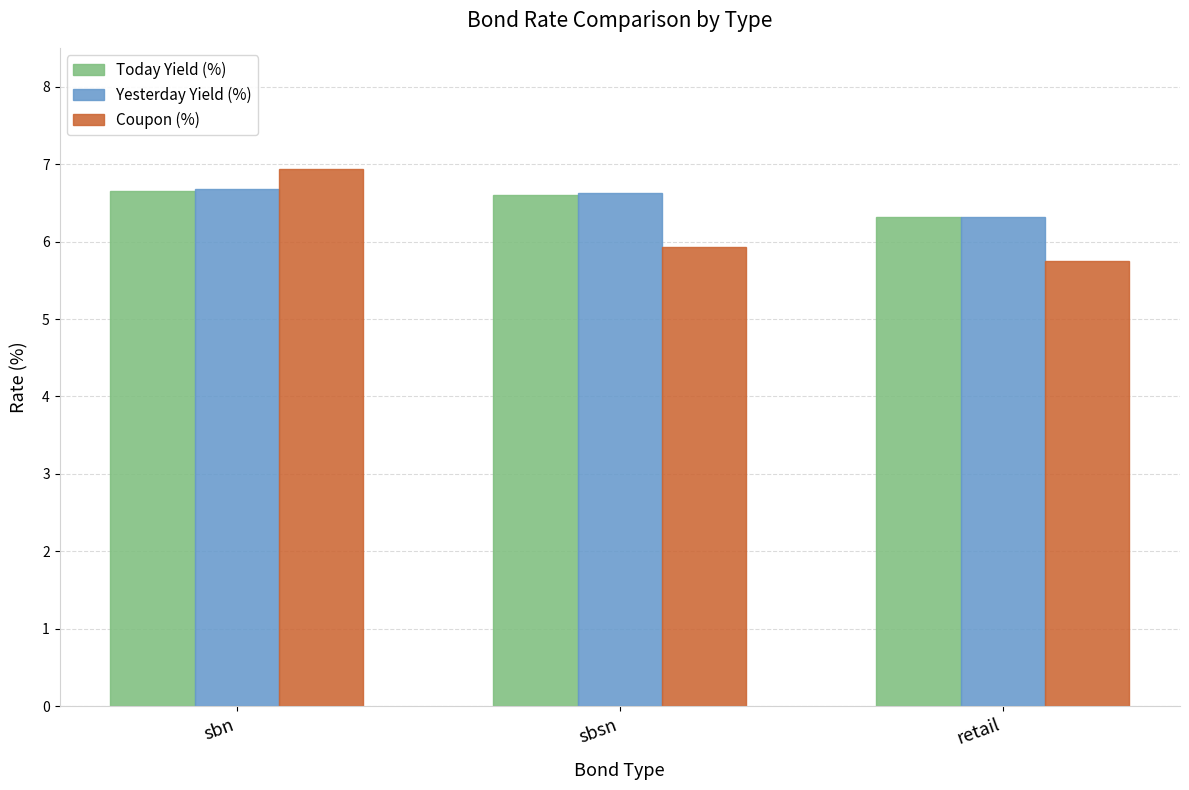

At which category does the chart reach its minimum across all series?

retail